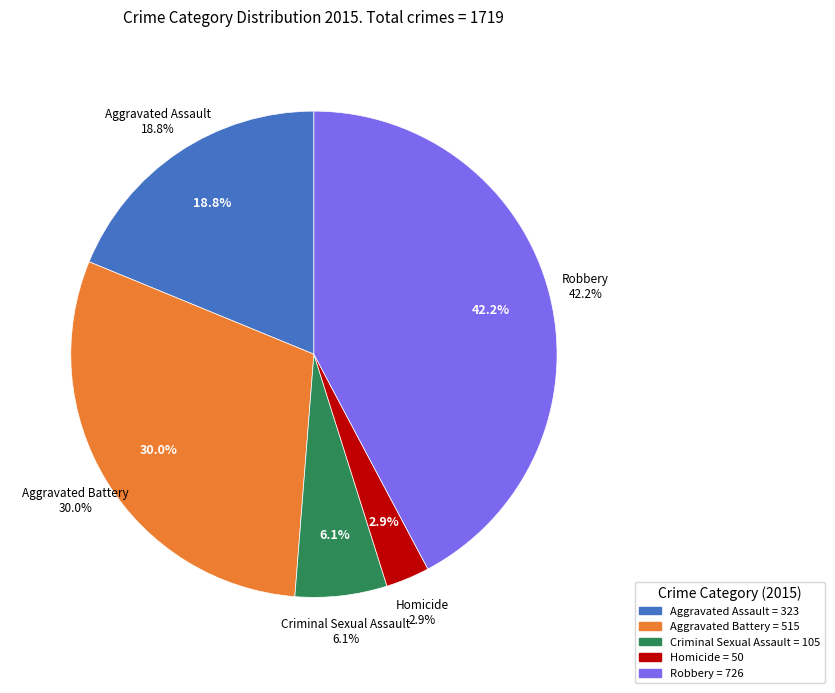

To the nearest percent, what is the difference between the largest and smallest slice percentages?

39%